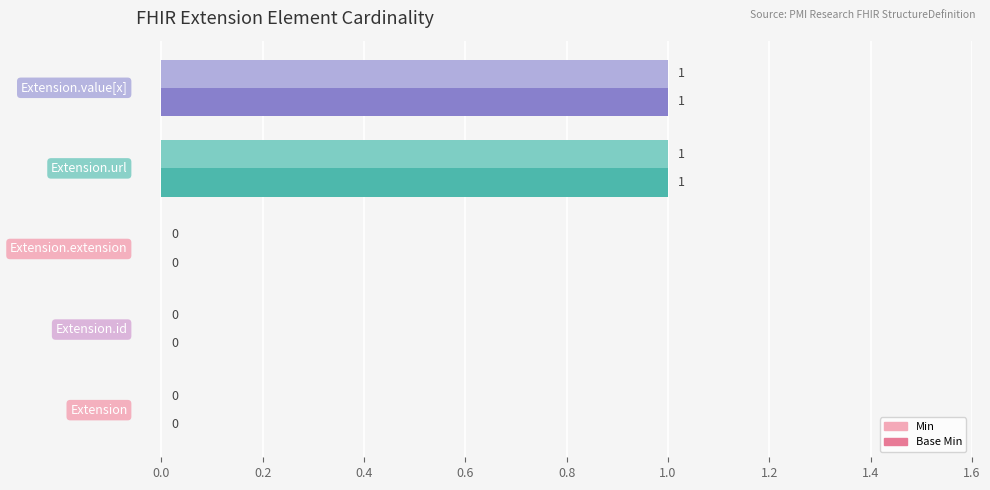

What are all the series names shown in the legend?

Min, Base Min